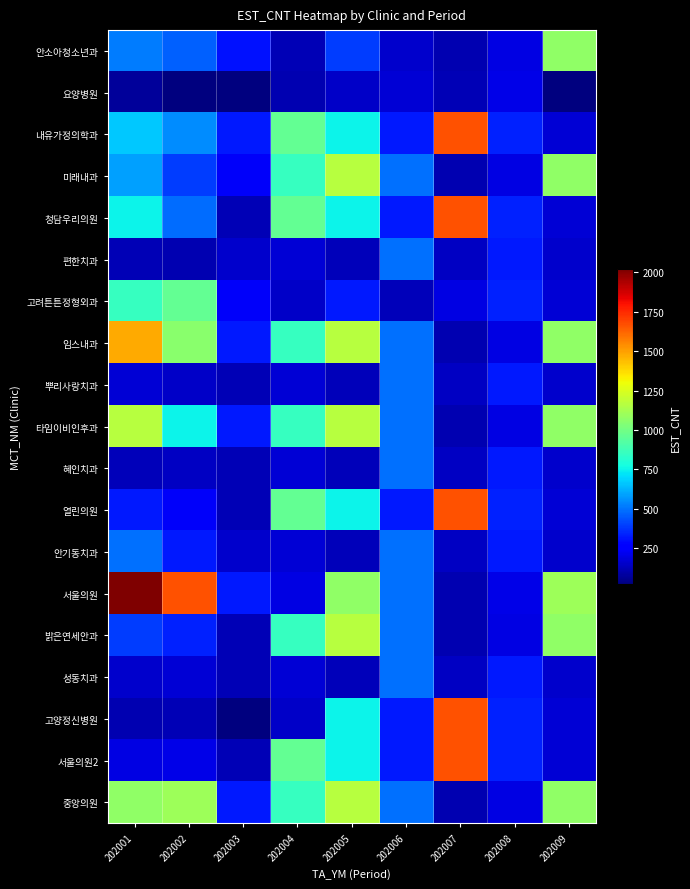

Reading left to right, what are all the values shown in this chart?

안소아청소년과: 202001=517	202002=458	202003=307	202004=120	202005=389	202006=155	202007=111	202008=196	202009=1071
요양병원: 202001=70	202002=21	202003=20	202004=109	202005=148	202006=170	202007=116	202008=205	202009=21
내유가정의학과: 202001=668	202002=550	202003=323	202004=961	202005=752	202006=320	202007=1669	202008=334	202009=170
미래내과: 202001=589	202002=389	202003=237	202004=853	202005=1169	202006=490	202007=111	202008=196	202009=1071
청담우리의원: 202001=754	202002=482	202003=120	202004=961	202005=752	202006=320	202007=1669	202008=334	202009=170
편한치과: 202001=120	202002=109	202003=155	202004=176	202005=125	202006=490	202007=139	202008=320	202009=155
고려튼튼정형외과: 202001=853	202002=961	202003=237	202004=148	202005=320	202006=125	202007=196	202008=334	202009=170
임스내과: 202001=1478	202002=1052	202003=323	202004=853	202005=1169	202006=490	202007=111	202008=196	202009=1071
뿌리사랑치과: 202001=176	202002=148	202003=120	202004=176	202005=125	202006=490	202007=139	202008=320	202009=155
타임이비인후과: 202001=1169	202002=752	202003=323	202004=853	202005=1169	202006=490	202007=111	202008=196	202009=1071
혜인치과: 202001=125	202002=139	202003=120	202004=176	202005=125	202006=490	202007=139	202008=320	202009=155
열린의원: 202001=323	202002=237	202003=120	202004=961	202005=752	202006=320	202007=1669	202008=334	202009=170
안기동치과: 202001=490	202002=320	202003=155	202004=176	202005=125	202006=490	202007=139	202008=320	202009=155
서울의원: 202001=2021	202002=1669	202003=323	202004=196	202005=1071	202006=490	202007=111	202008=205	202009=1101
밝은연세안과: 202001=389	202002=334	202003=120	202004=853	202005=1169	202006=490	202007=111	202008=196	202009=1071
성동치과: 202001=155	202002=170	202003=120	202004=176	202005=125	202006=490	202007=139	202008=320	202009=155
고양정신병원: 202001=111	202002=116	202003=20	202004=148	202005=752	202006=320	202007=1669	202008=334	202009=170
서울의원2: 202001=196	202002=205	202003=120	202004=961	202005=752	202006=320	202007=1669	202008=334	202009=170
중앙의원: 202001=1071	202002=1101	202003=323	202004=853	202005=1169	202006=490	202007=111	202008=196	202009=1071